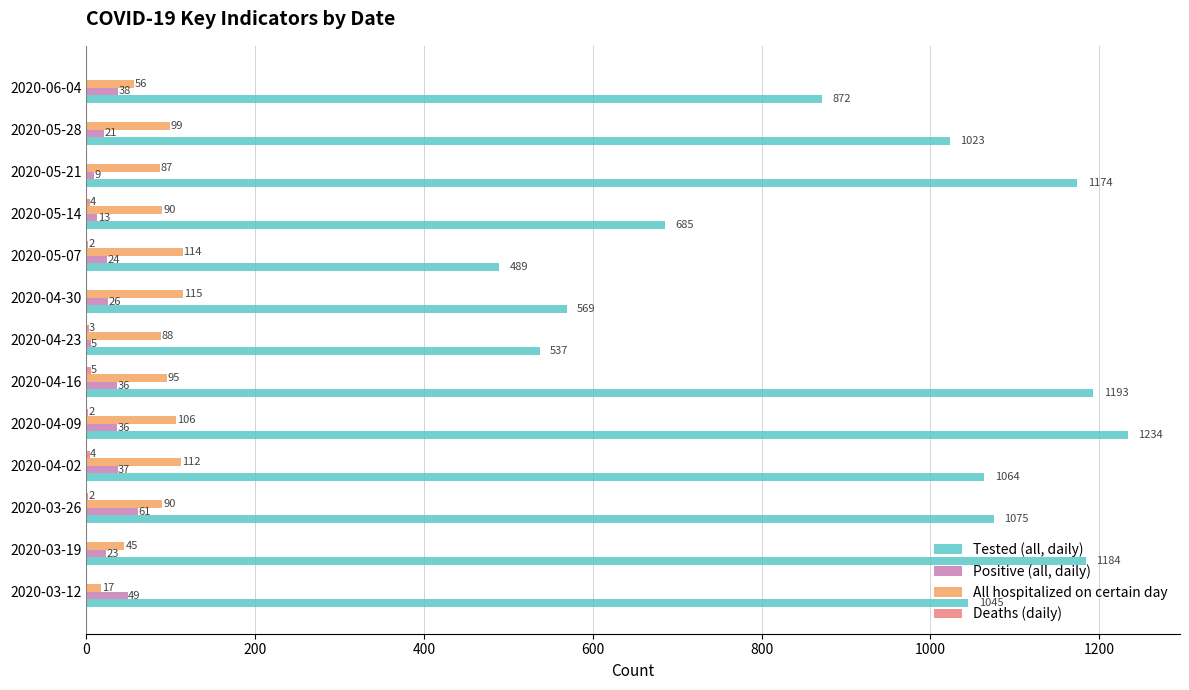

Is it true that All hospitalized on certain day equals 115 at 2020-04-30?

True